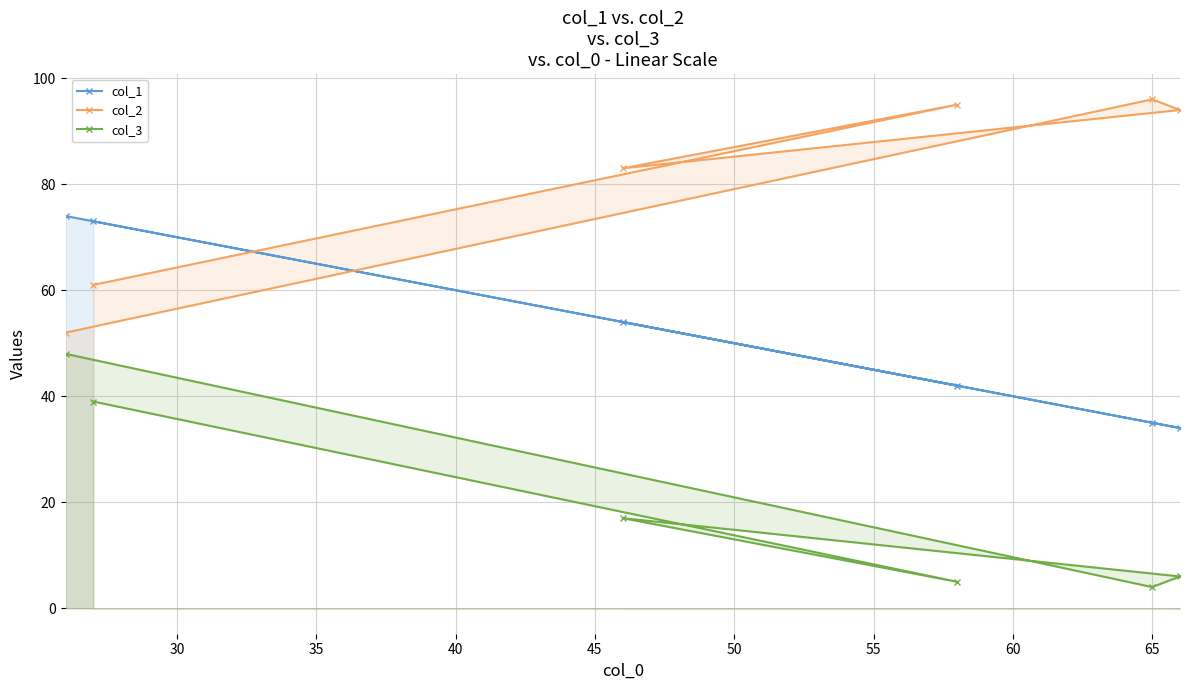

What is the maximum value for col_2?

96